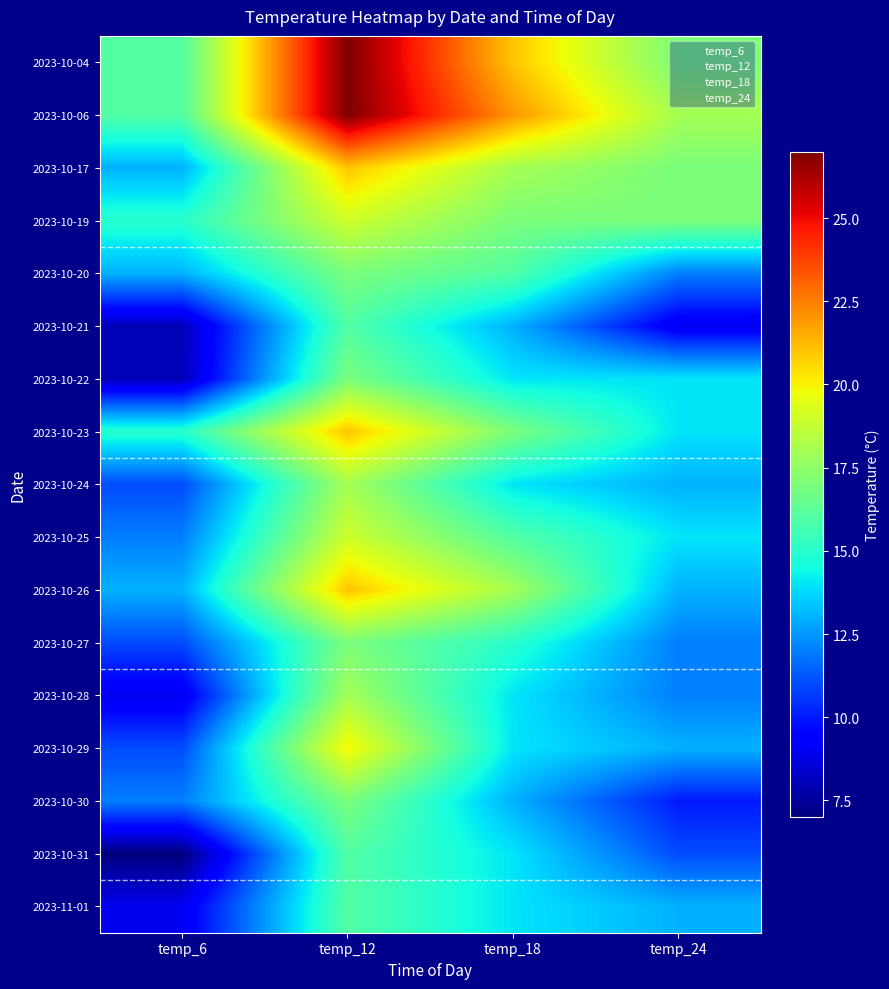

At which label is 2023-10-27 closest to 14?

temp_18